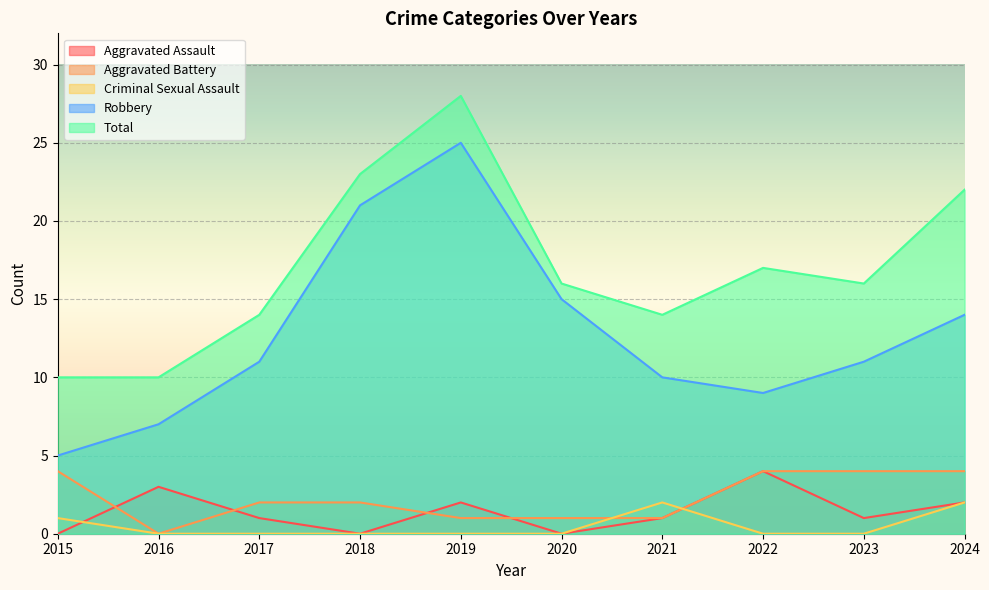

Reading right to left, transcribe all the data shown in this chart.

Aggravated Assault: 2024=2	2023=1	2022=4	2021=1	2020=0	2019=2	2018=0	2017=1	2016=3	2015=0
Aggravated Battery: 2024=4	2023=4	2022=4	2021=1	2020=1	2019=1	2018=2	2017=2	2016=0	2015=4
Criminal Sexual Assault: 2024=2	2023=0	2022=0	2021=2	2020=0	2019=0	2018=0	2017=0	2016=0	2015=1
Robbery: 2024=14	2023=11	2022=9	2021=10	2020=15	2019=25	2018=21	2017=11	2016=7	2015=5
Total: 2024=22	2023=16	2022=17	2021=14	2020=16	2019=28	2018=23	2017=14	2016=10	2015=10